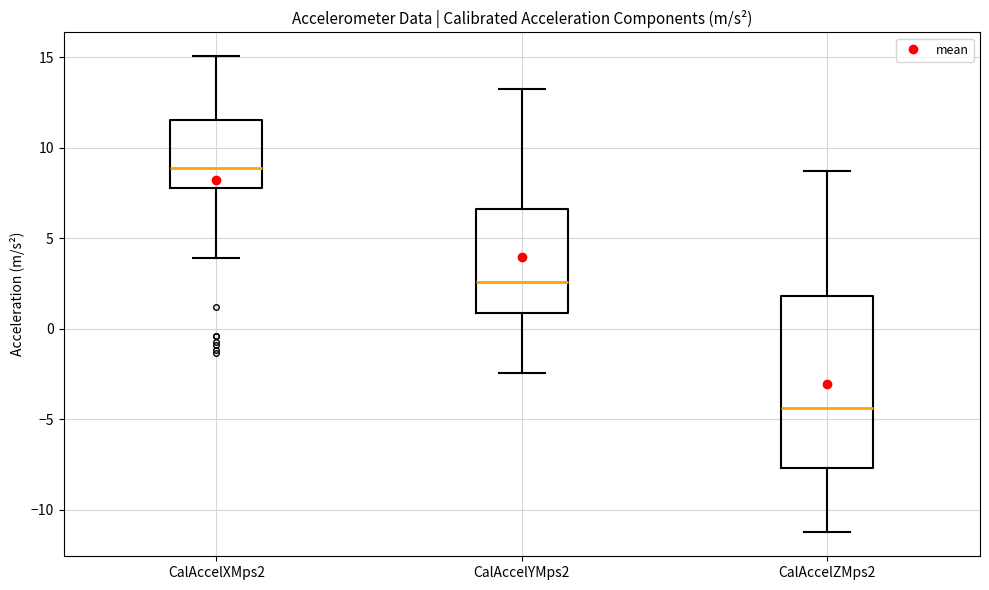

Reading left to right, read every box against the y-axis: the position of its median line, the range the box covers, and the ends of its whiskers. The values are not printed on the chart, so give them approximately, as read against the axis.

CalAccelXMps2: median 9.0, box 8.0 to 11.5, whiskers 4.0 to 15.0
CalAccelYMps2: median 2.5, box 1.0 to 6.5, whiskers -2.5 to 13.5
CalAccelZMps2: median -4.5, box -7.5 to 2.0, whiskers -11.5 to 8.5